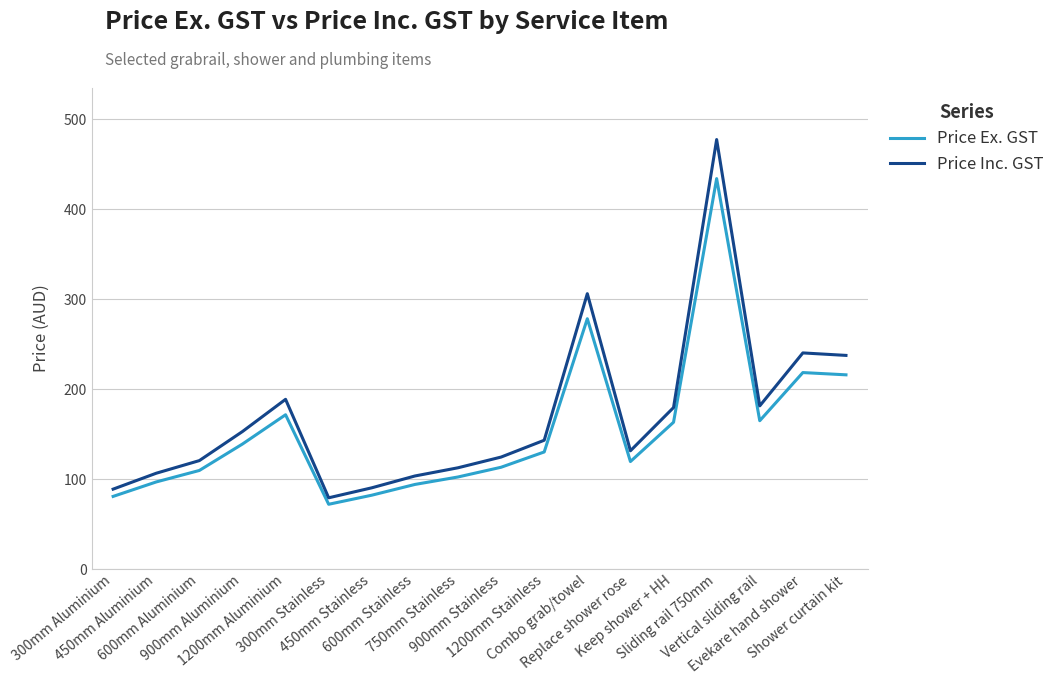

Which category has the lowest value in the Price Inc. GST series?

300mm Stainless